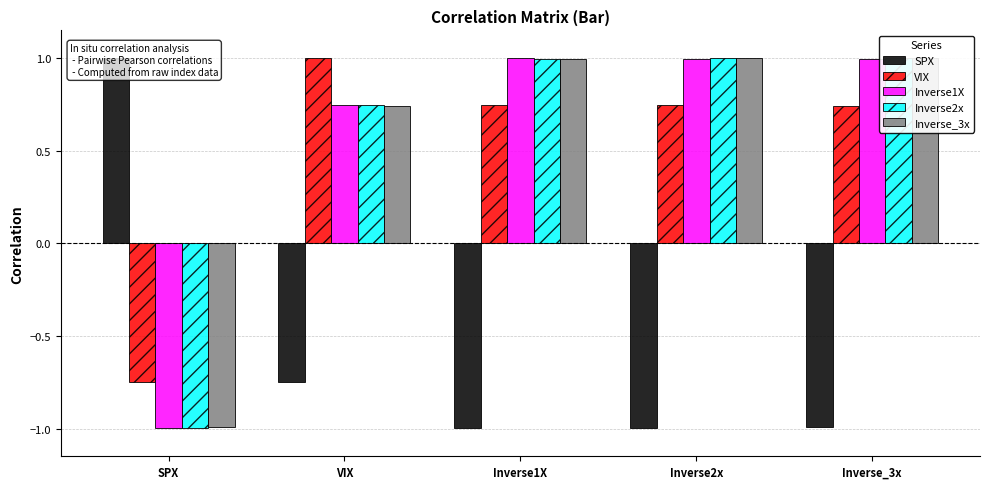

Reading right to left, what are all the values shown in this chart?

SPX: Inverse_3x=-1.0	Inverse2x=-1.0	Inverse1X=-1.0	VIX=-0.8	SPX=1.0
VIX: Inverse_3x=0.7	Inverse2x=0.7	Inverse1X=0.7	VIX=1.0	SPX=-0.8
Inverse1X: Inverse_3x=1.0	Inverse2x=1.0	Inverse1X=1.0	VIX=0.7	SPX=-1.0
Inverse2x: Inverse_3x=1.0	Inverse2x=1.0	Inverse1X=1.0	VIX=0.7	SPX=-1.0
Inverse_3x: Inverse_3x=1.0	Inverse2x=1.0	Inverse1X=1.0	VIX=0.7	SPX=-1.0